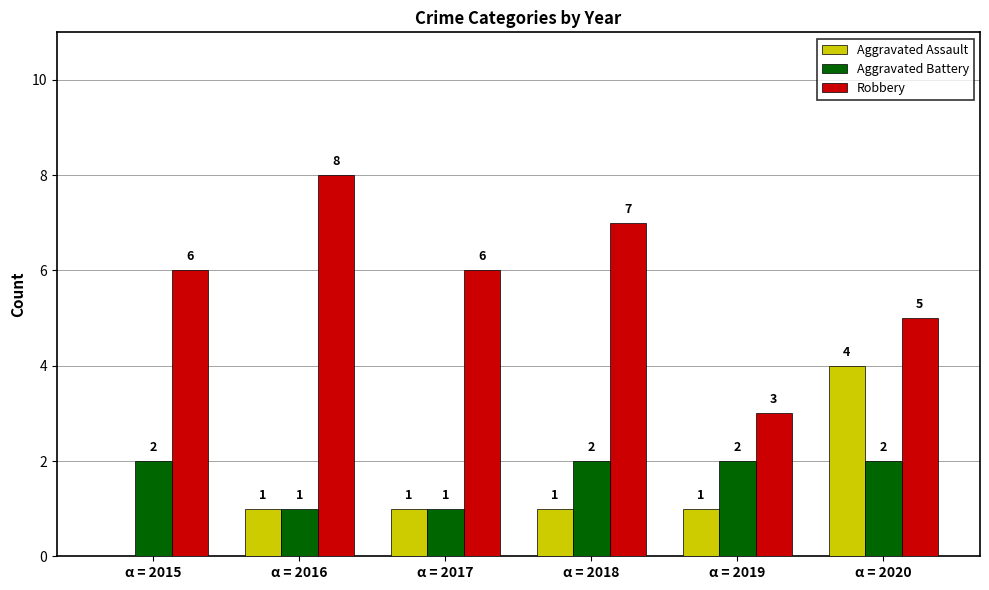

Reading left to right, what are all the values shown in this chart?

Aggravated Assault: 0	1	1	1	1	4
Aggravated Battery: 2	1	1	2	2	2
Robbery: 6	8	6	7	3	5